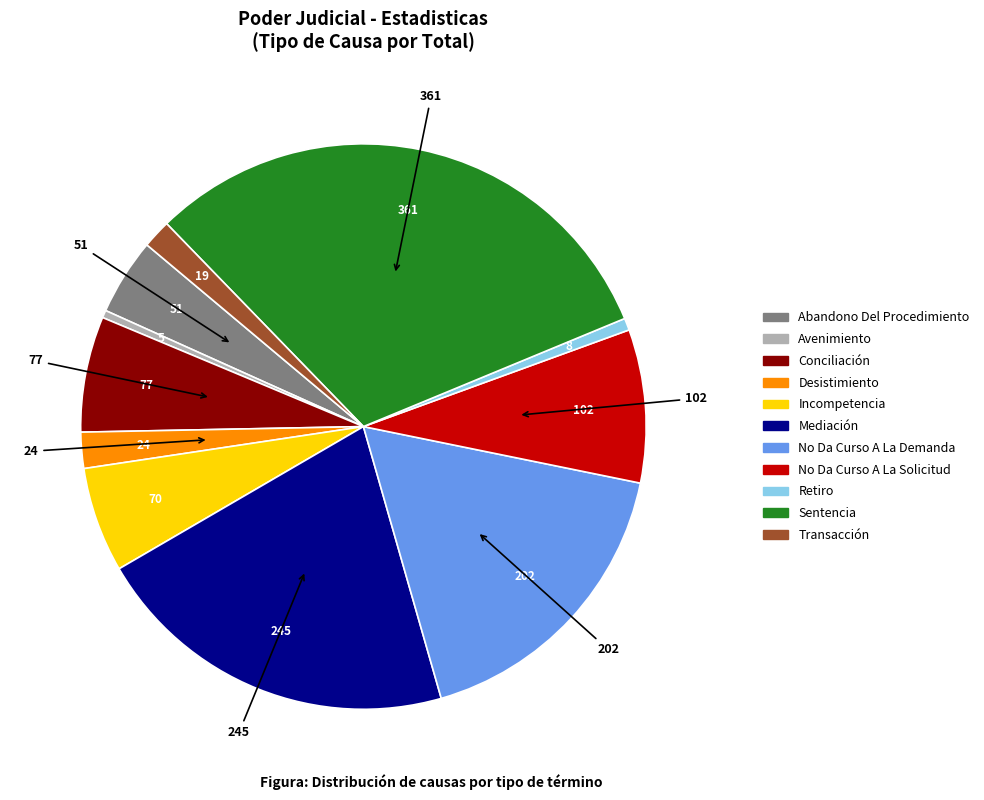

Do Abandono Del Procedimiento and No Da Curso A La Demanda together represent more than half of the pie?

No